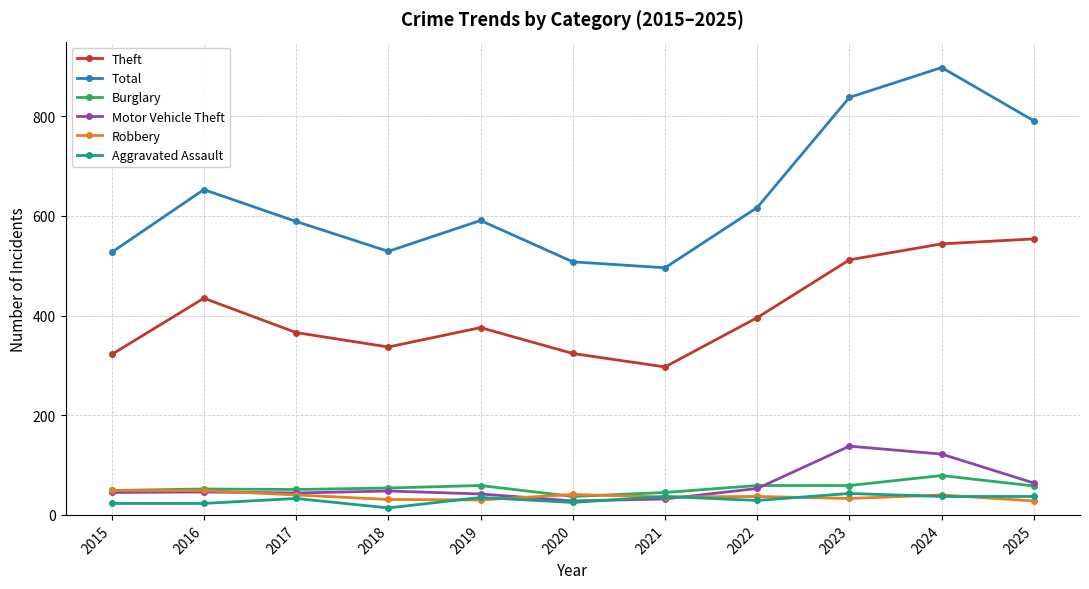

What is the value of the Theft point at the 1st from the left?

322